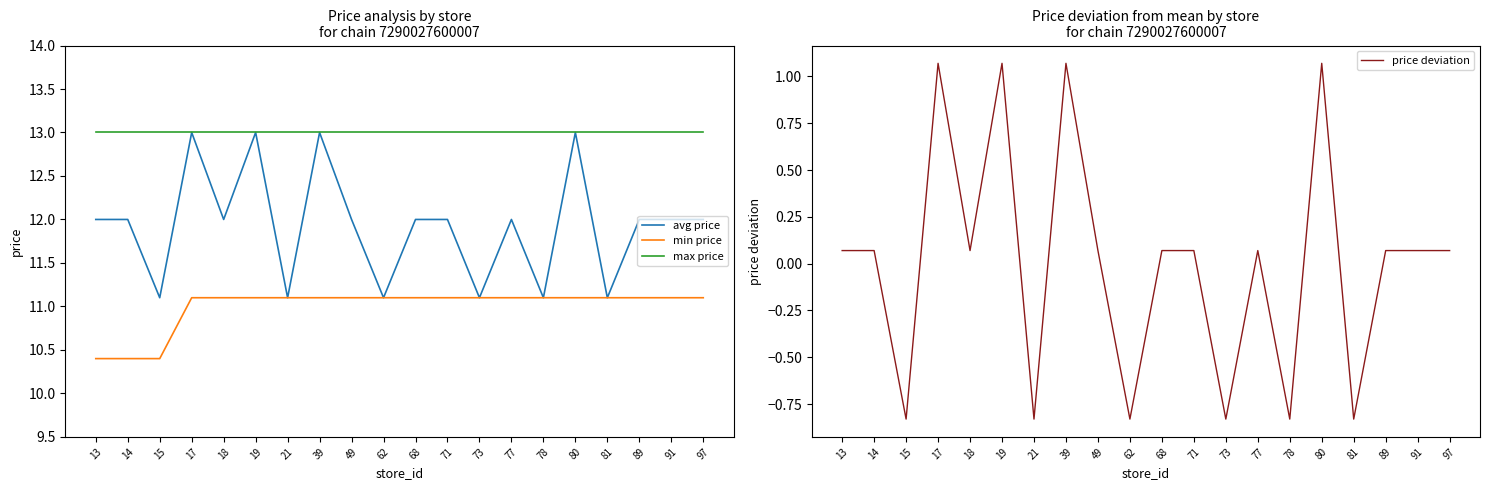

Reading right to left, list all the values displayed in this chart.

avg price: 12.0	12.0	12.0	11.1	13.0	11.1	12.0	11.1	12.0	12.0	11.1	12.0	13.0	11.1	13.0	12.0	13.0	11.1	12.0	12.0
min price: 11.1	11.1	11.1	11.1	11.1	11.1	11.1	11.1	11.1	11.1	11.1	11.1	11.1	11.1	11.1	11.1	11.1	10.4	10.4	10.4
max price: 13.0	13.0	13.0	13.0	13.0	13.0	13.0	13.0	13.0	13.0	13.0	13.0	13.0	13.0	13.0	13.0	13.0	13.0	13.0	13.0
price deviation: 0.1	0.1	0.1	-0.8	1.1	-0.8	0.1	-0.8	0.1	0.1	-0.8	0.1	1.1	-0.8	1.1	0.1	1.1	-0.8	0.1	0.1